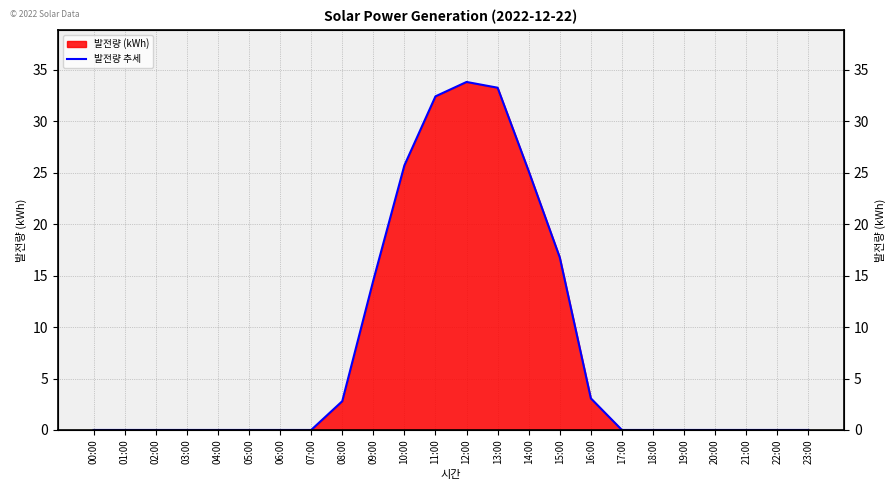

Reading right to left, what are all the values shown in this chart?

0.0	0.0	0.0	0.0	0.0	0.0	0.0	3.1	16.8	25.2	33.3	33.8	32.4	25.7	14.5	2.8	0.0	0.0	0.0	0.0	0.0	0.0	0.0	0.0